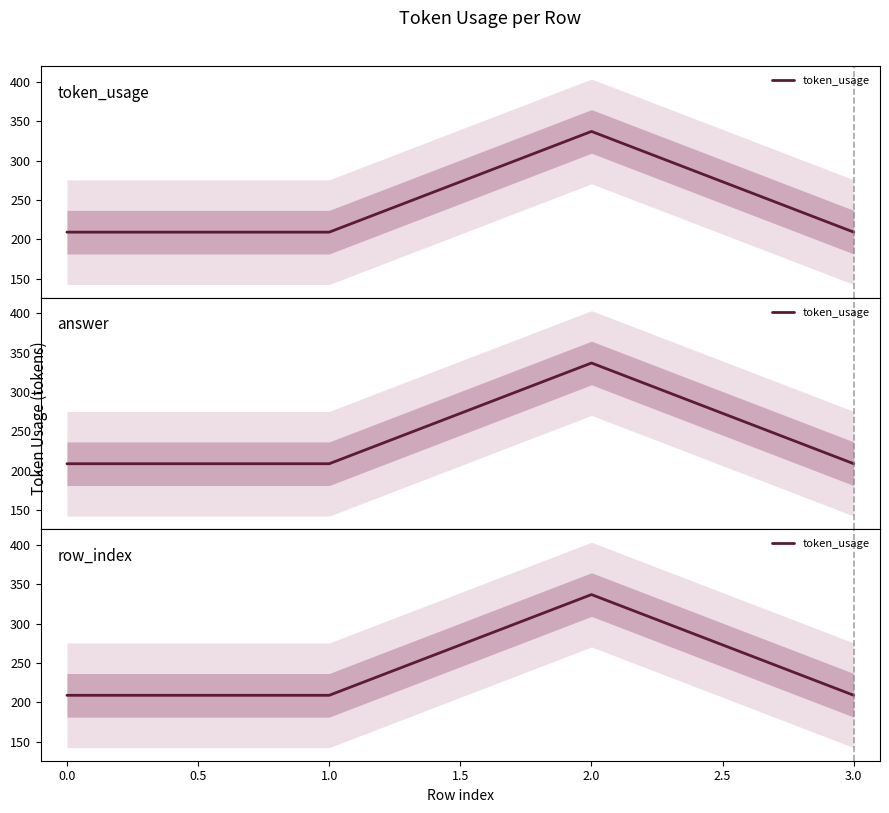

What is the smallest value displayed?

209